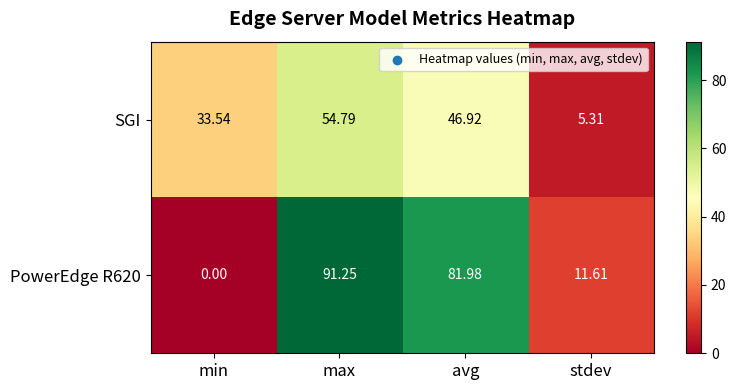

Between min and avg, which series saw the biggest shift?

PowerEdge R620